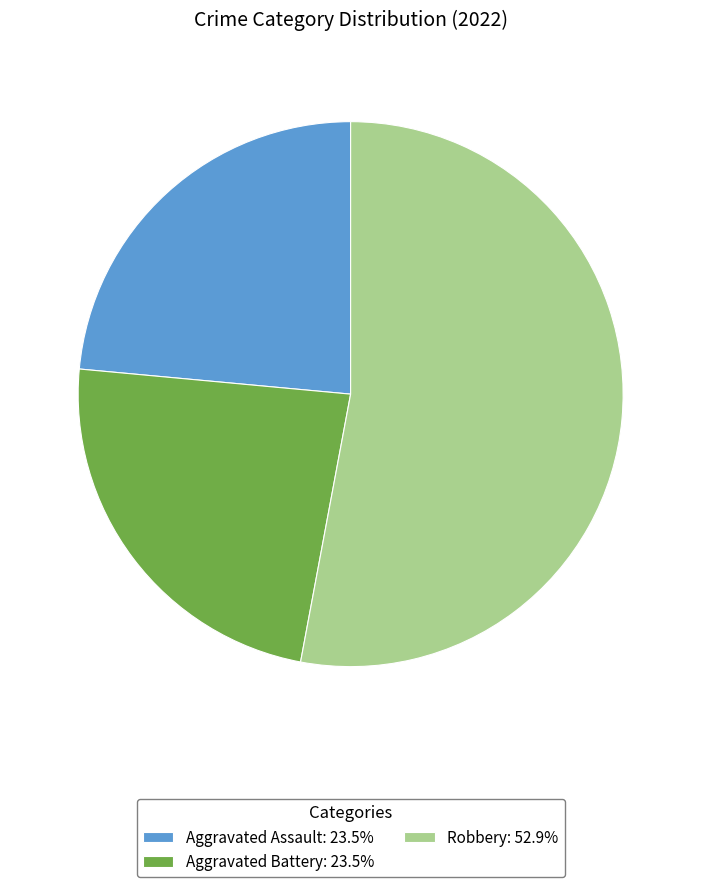

Approximately how many times larger is the value at Aggravated Assault: 23.5% compared to Aggravated Battery: 23.5%?

1.0